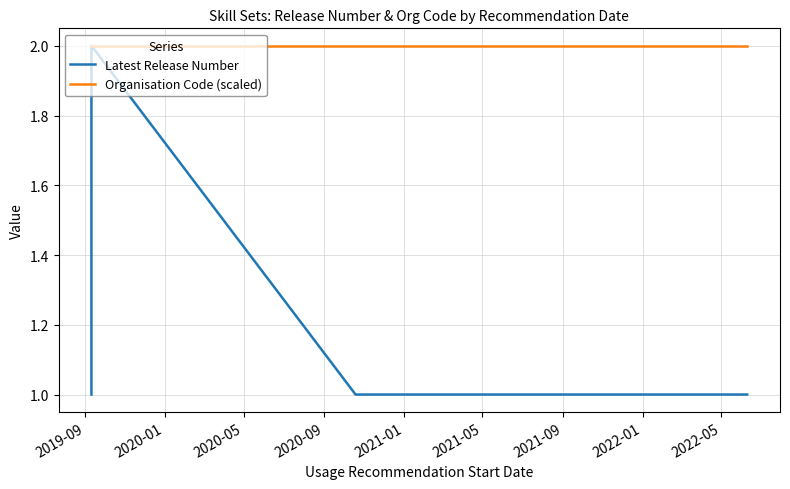

Rank the series at 2020-05 from highest to lowest value.

Organisation Code (scaled), Latest Release Number